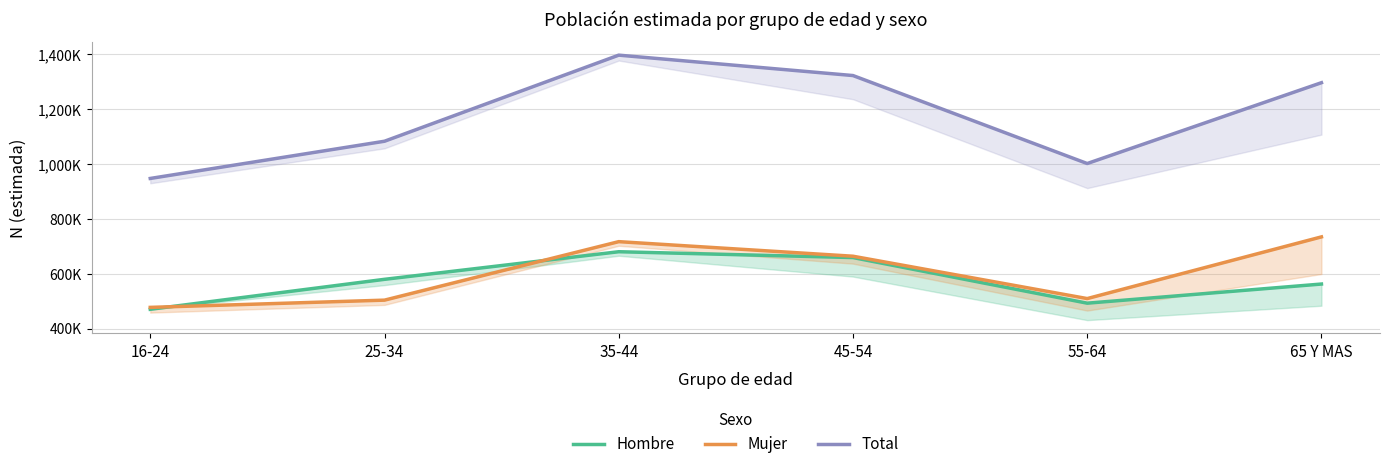

Which label corresponds to the largest value in the chart?

35-44